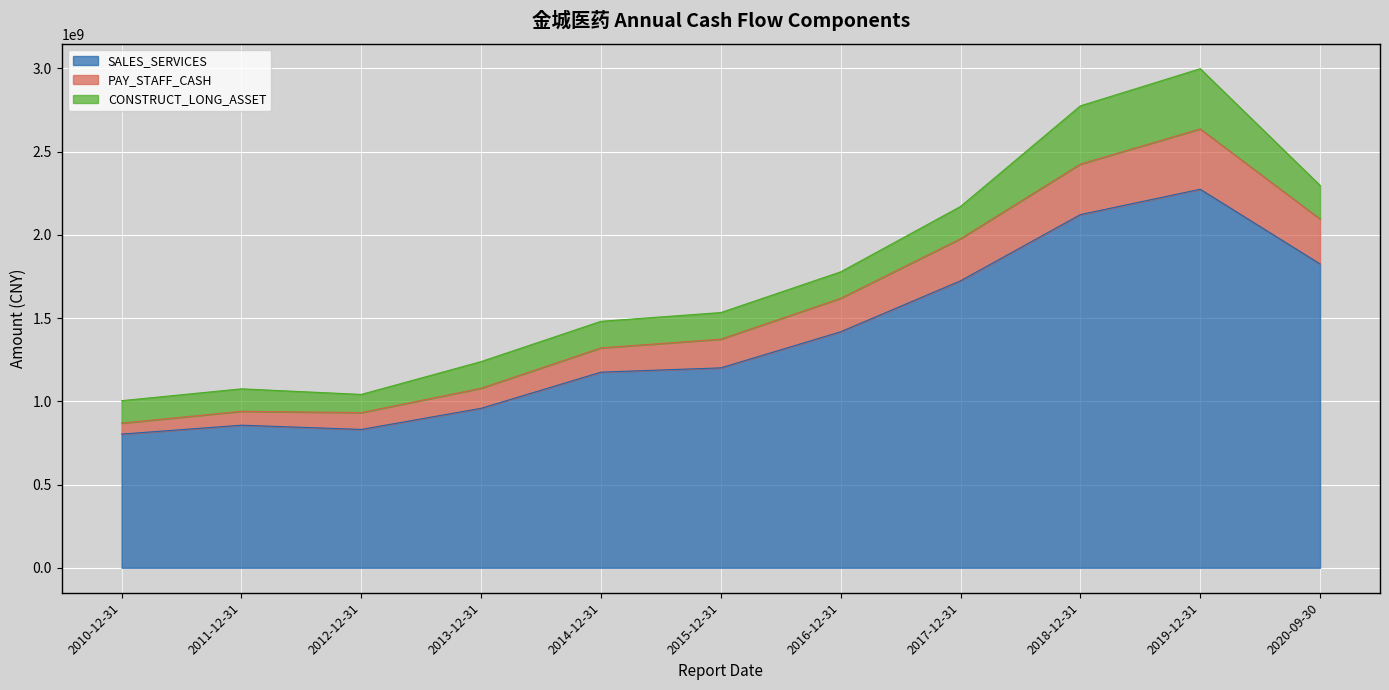

At which category does SALES_SERVICES reach its first local valley?

2012-12-31